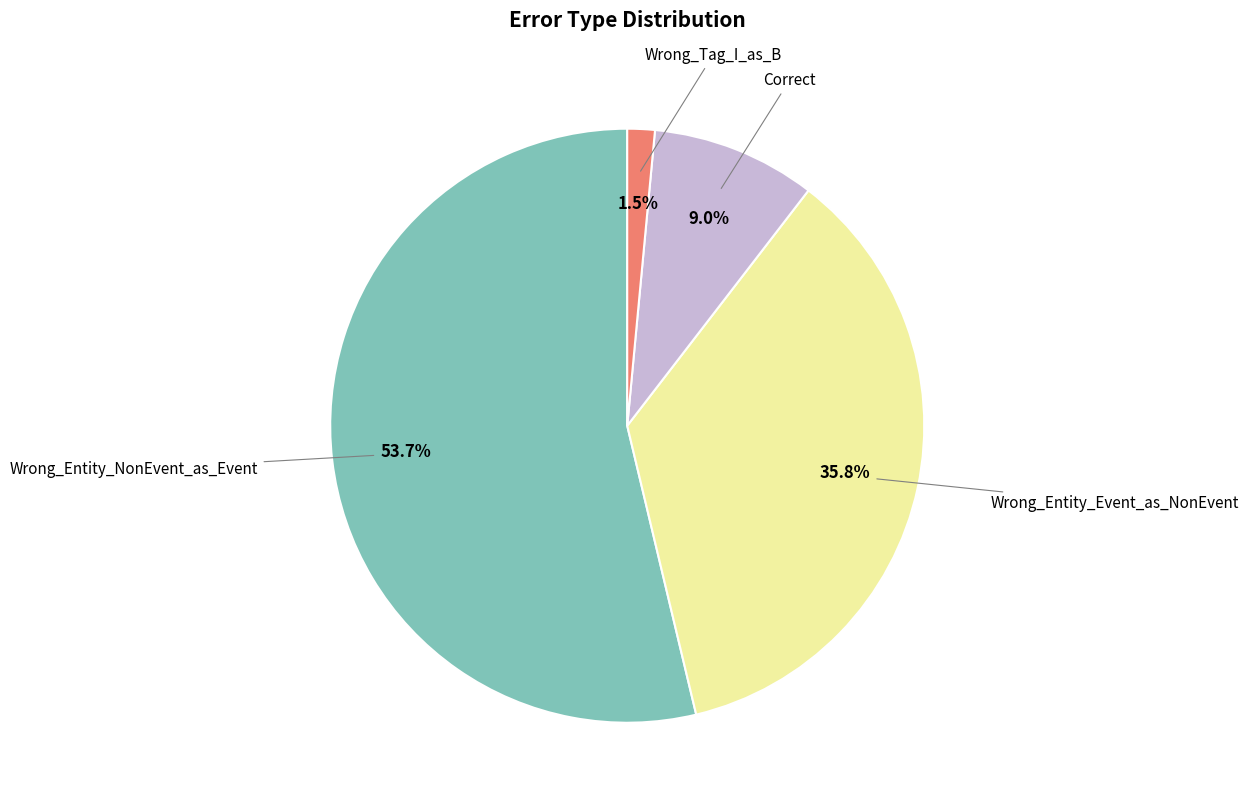

Does any single category account for the majority?

Yes